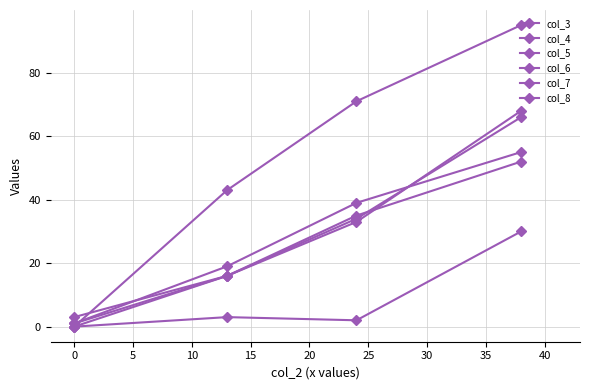

How many values in col_8 are above zero?

3